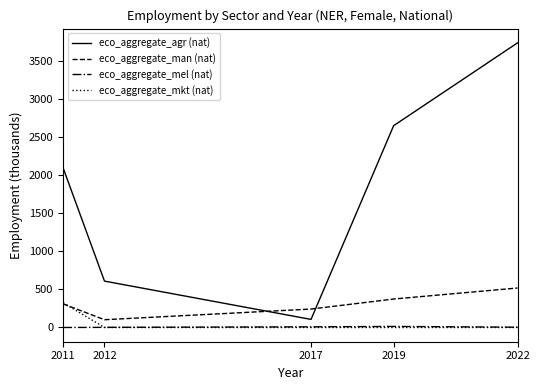

True or false: eco_aggregate_mkt (nat) and eco_aggregate_agr (nat) cross at least once.

False